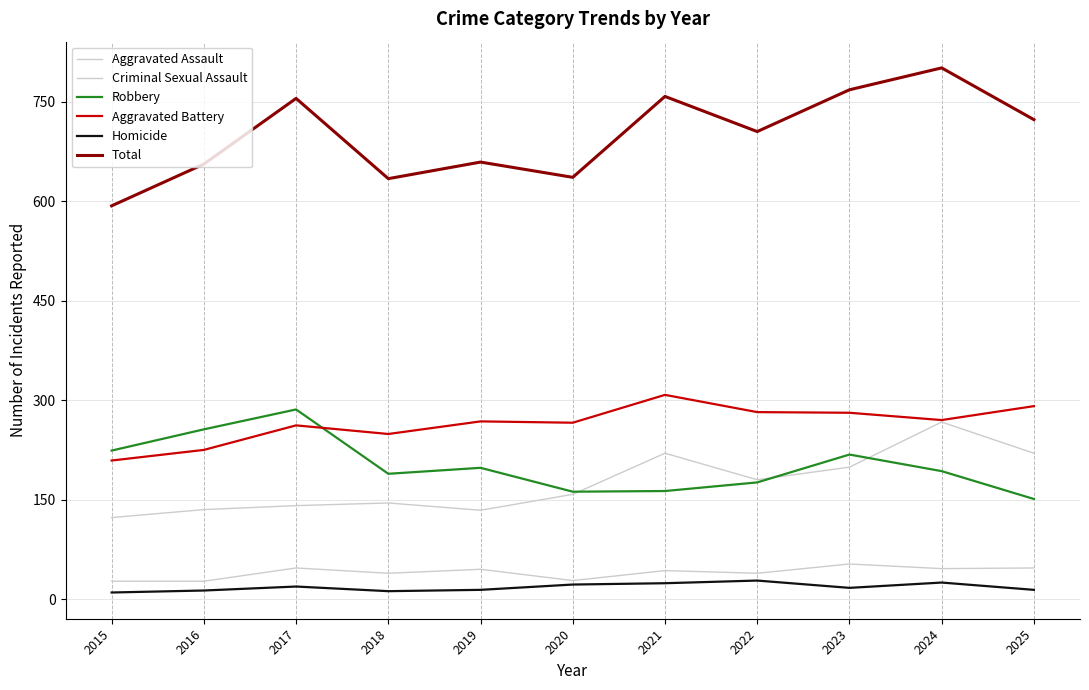

How many lines are shown in the chart?

6